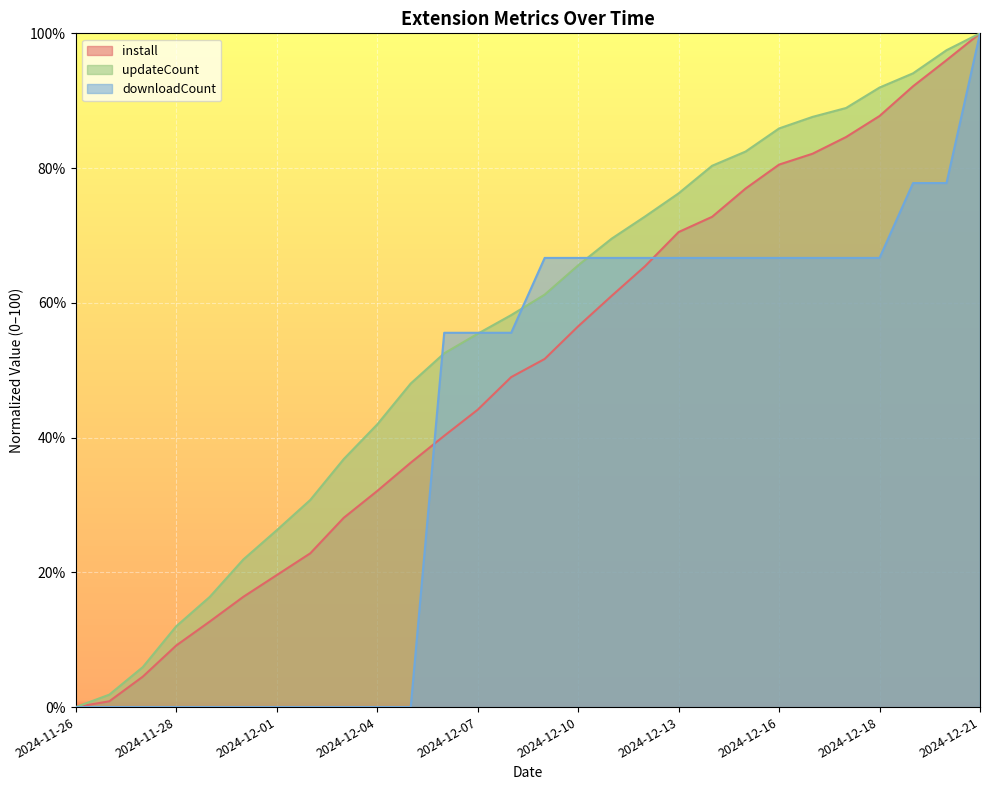

Where is updateCount nearest to the value 50?

2024-12-05